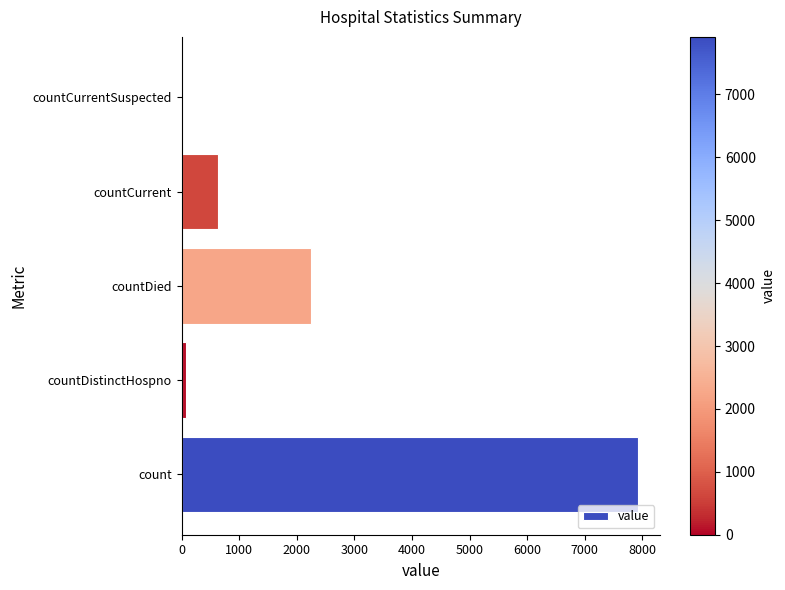

Where is the data nearest to the value 3957?

countDied